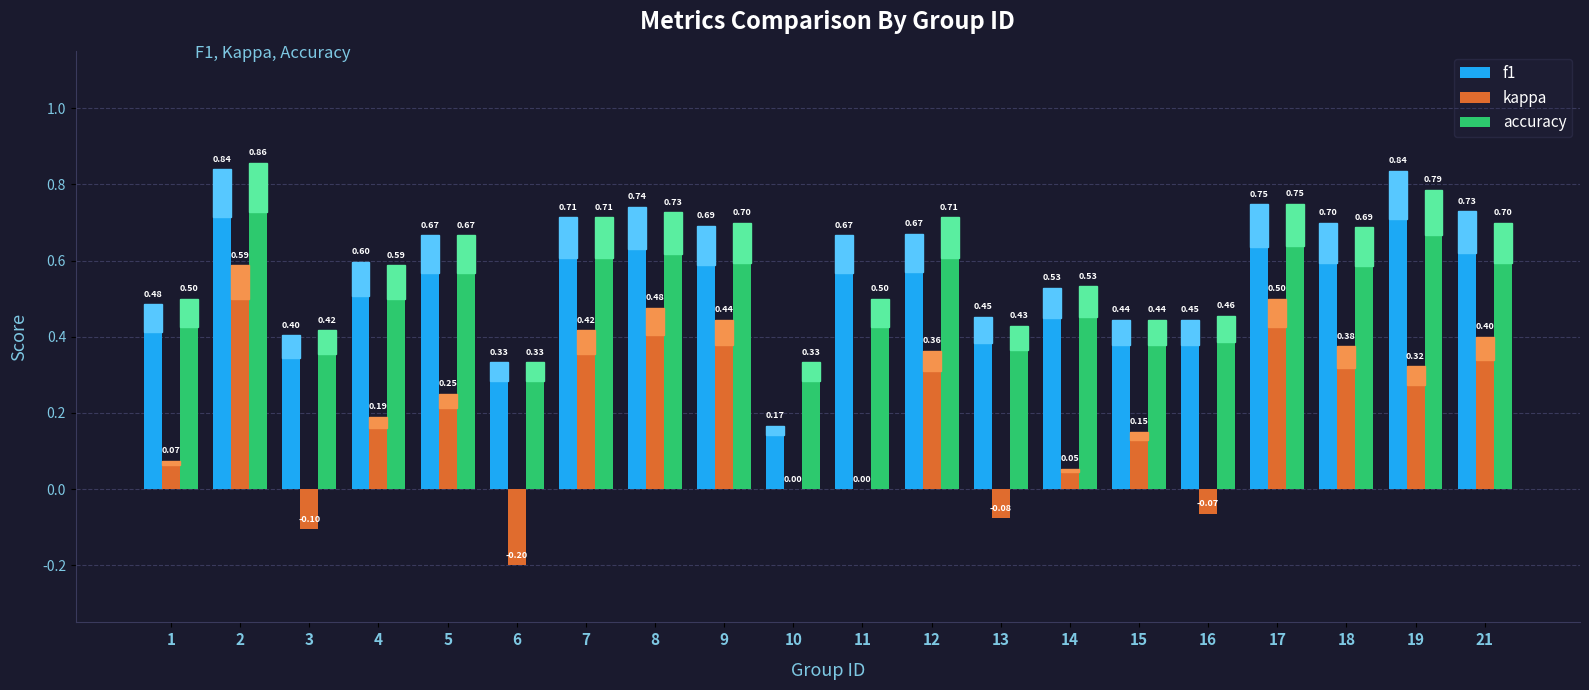

Which label corresponds to the largest value in the chart?

2